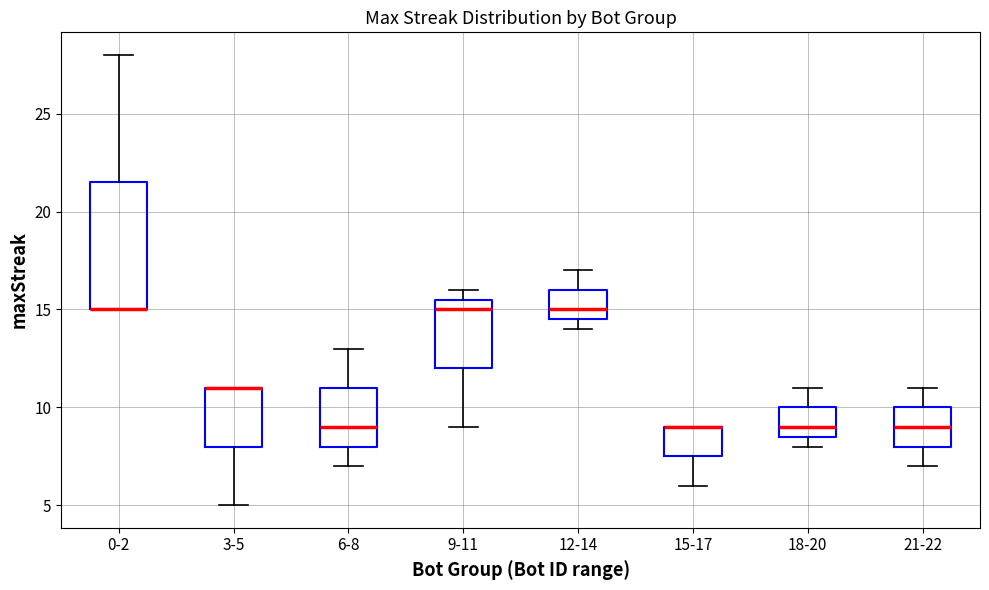

Reading left to right, transcribe this box plot: for each box, give where its median line is, the range the box spans, and where its two whiskers end, as read against the y-axis. The values are not printed on the chart, so give them approximately, as read against the axis.

0-2: median 15.0 (drawn on the box's lower edge), box 15.0 to 21.5, whiskers 15.0 to 28.0
3-5: median 11.0 (drawn on the box's upper edge), box 8.0 to 11.0, whiskers 5.0 to 11.0
6-8: median 9.0, box 8.0 to 11.0, whiskers 7.0 to 13.0
9-11: median 15.0, box 12.0 to 15.5, whiskers 9.0 to 16.0
12-14: median 15.0, box 14.5 to 16.0, whiskers 14.0 to 17.0
15-17: median 9.0 (drawn on the box's upper edge), box 7.5 to 9.0, whiskers 6.0 to 9.0
18-20: median 9.0, box 8.5 to 10.0, whiskers 8.0 to 11.0
21-22: median 9.0, box 8.0 to 10.0, whiskers 7.0 to 11.0